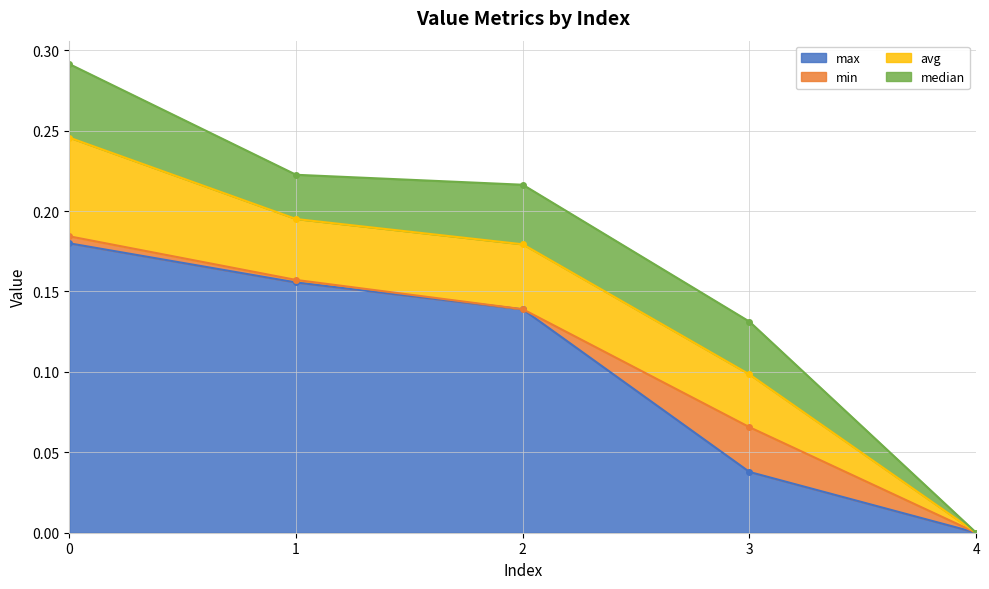

What is the value of the max point at the 1st from the left?

0.2